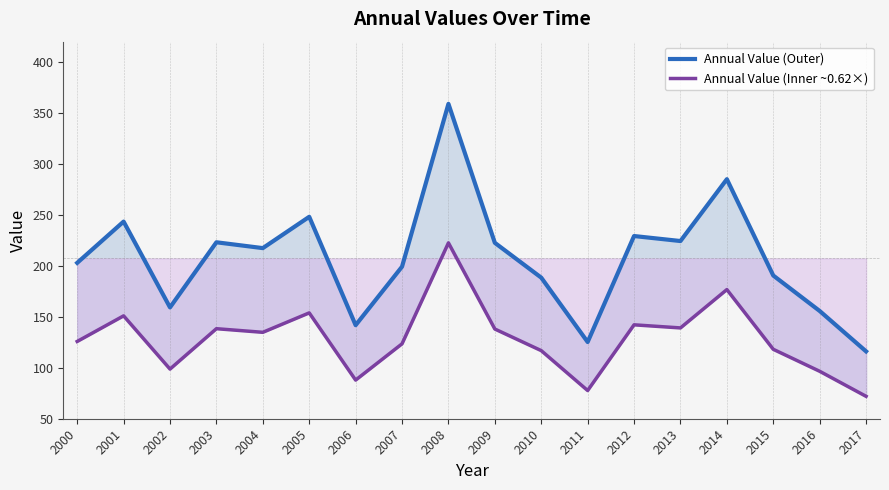

Where is Annual Value (Outer) nearest to the value 237?

2001